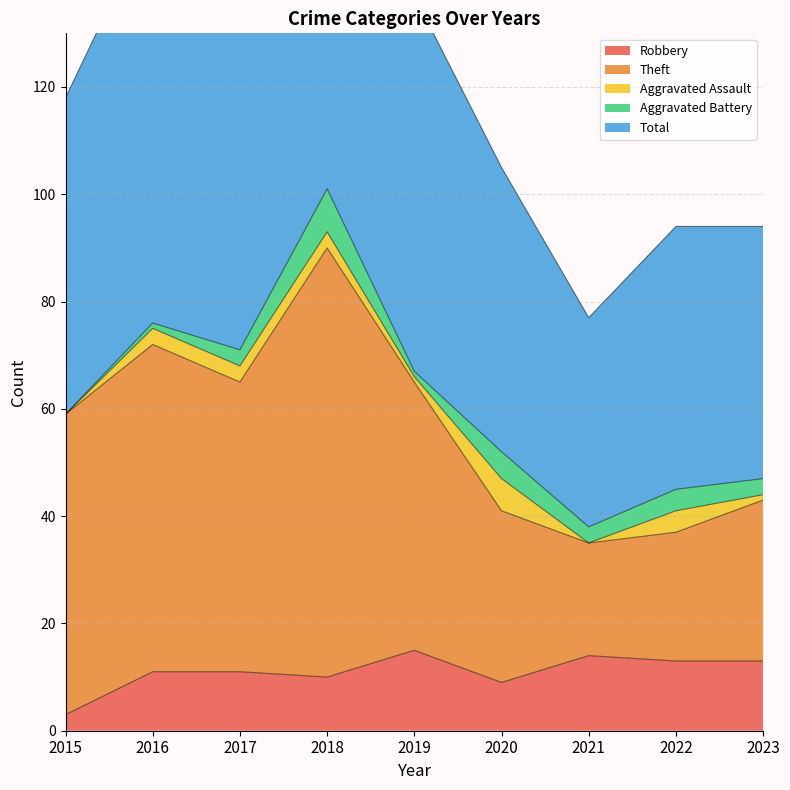

At which category is the sum across all series the highest?

2018